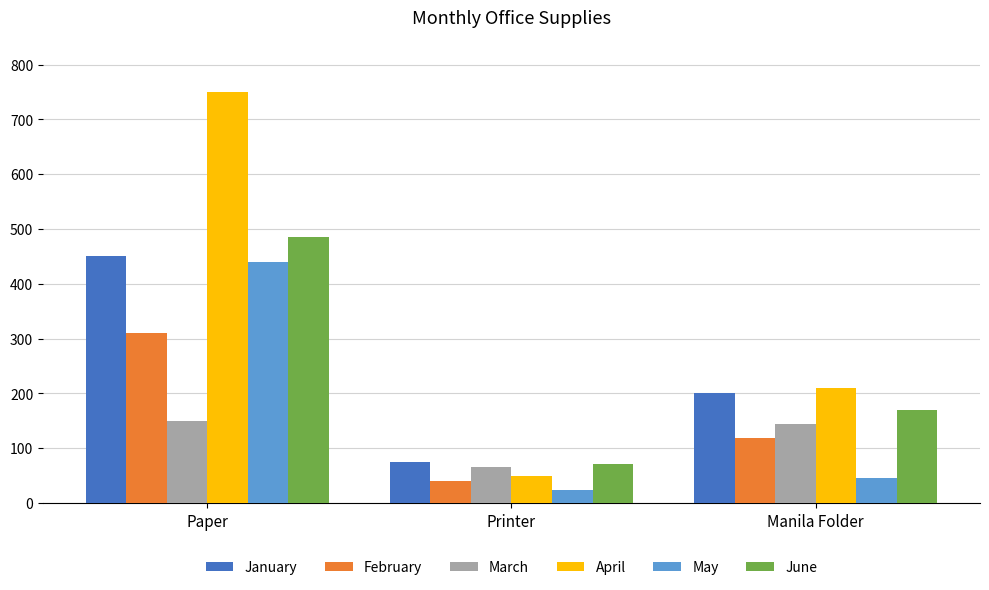

What is the maximum value for May?

440